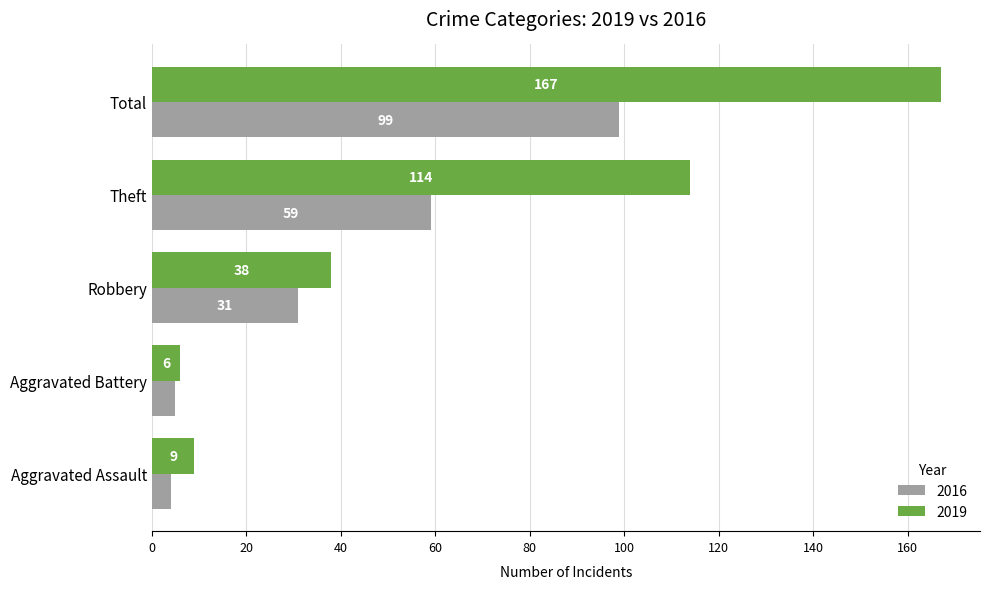

At which label is 2019 closest to 86?

Theft